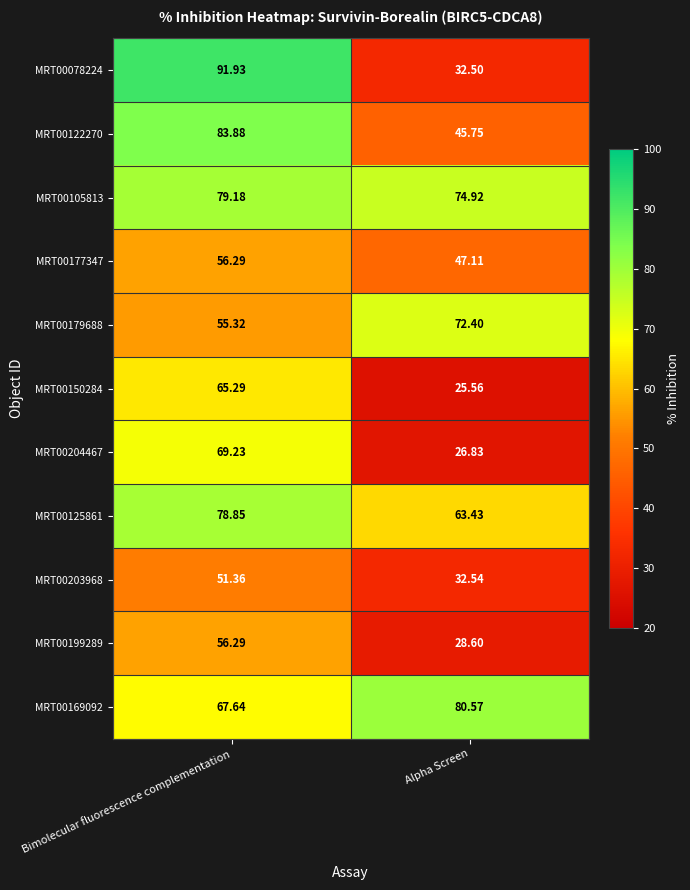

Rank the categories by MRT00204467 value from lowest to highest.

Alpha Screen, Bimolecular fluorescence complementation